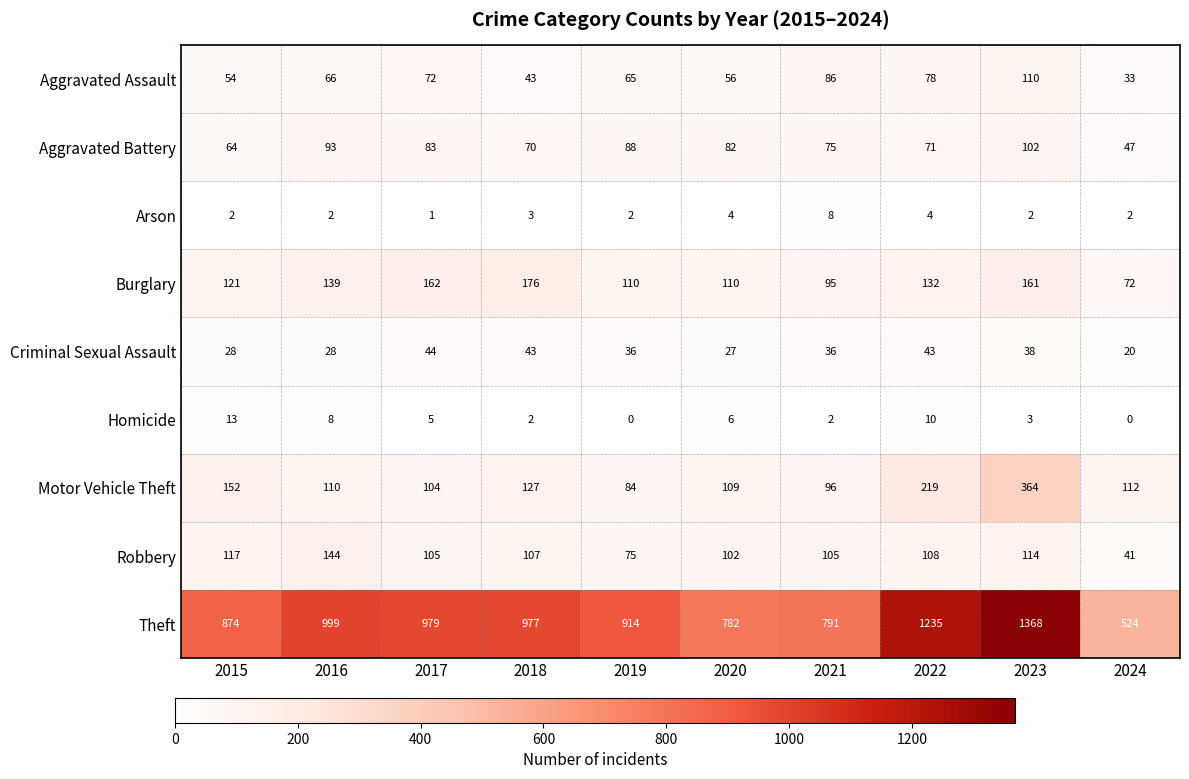

What is the difference between the maximum and second lowest values in the Motor Vehicle Theft series?

268